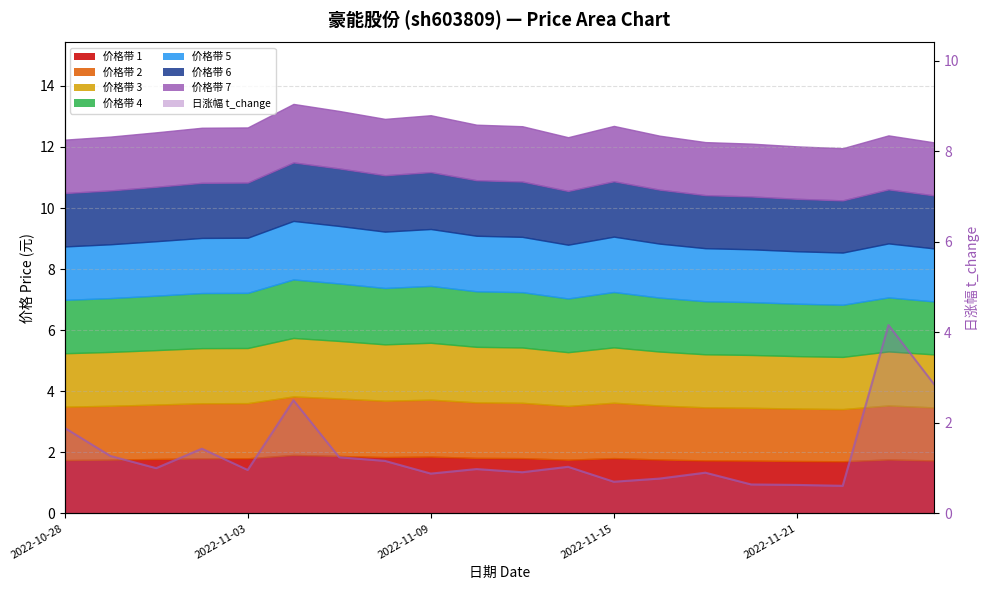

What position from the left is 2022-11-17?

15